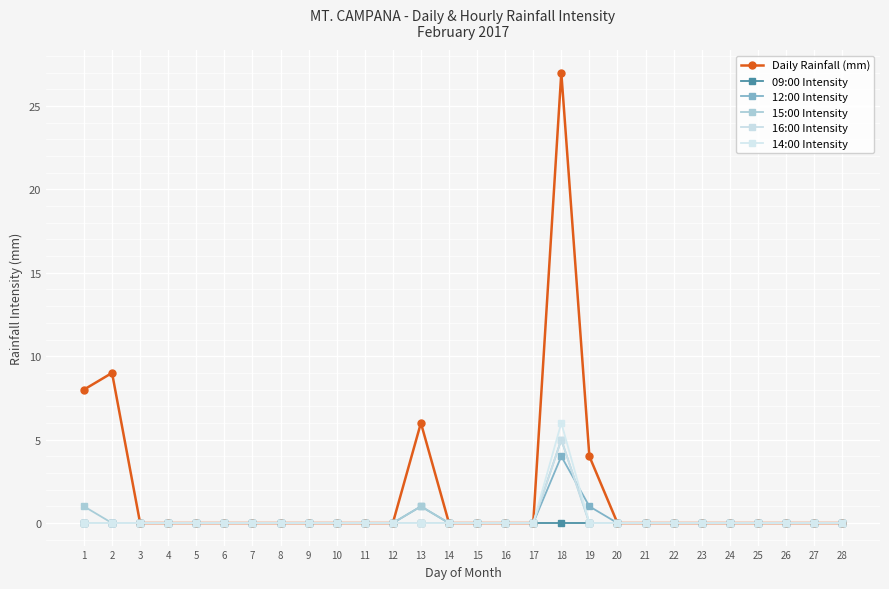

Is it true that 12:00 Intensity equals 1 at 25?

False